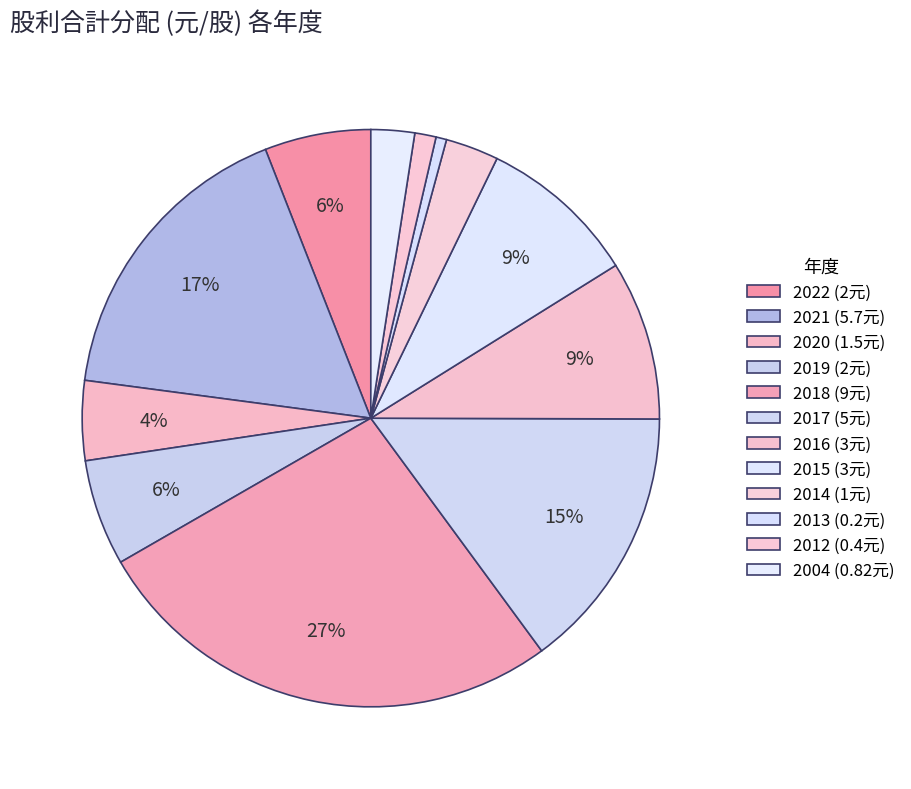

What percentage is the 2021 slice, to the nearest percent?

17%